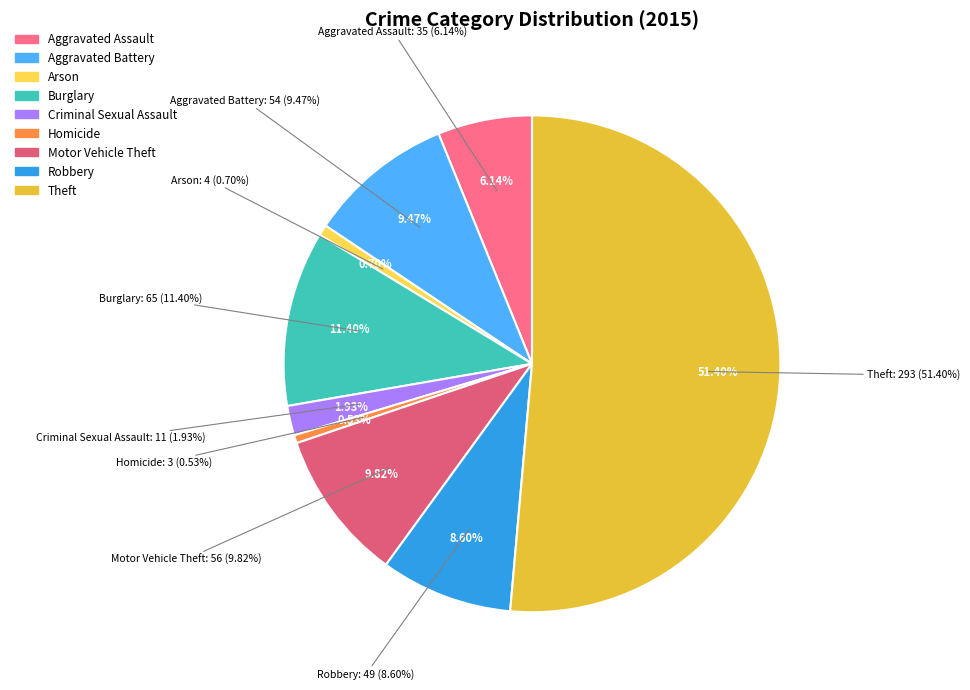

What is the majority slice?

Theft